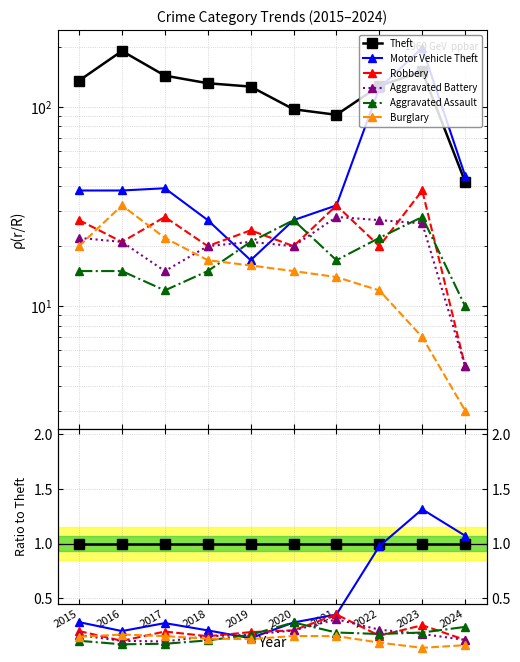

The value of Theft at 2016 is 1.0. True or false?

True